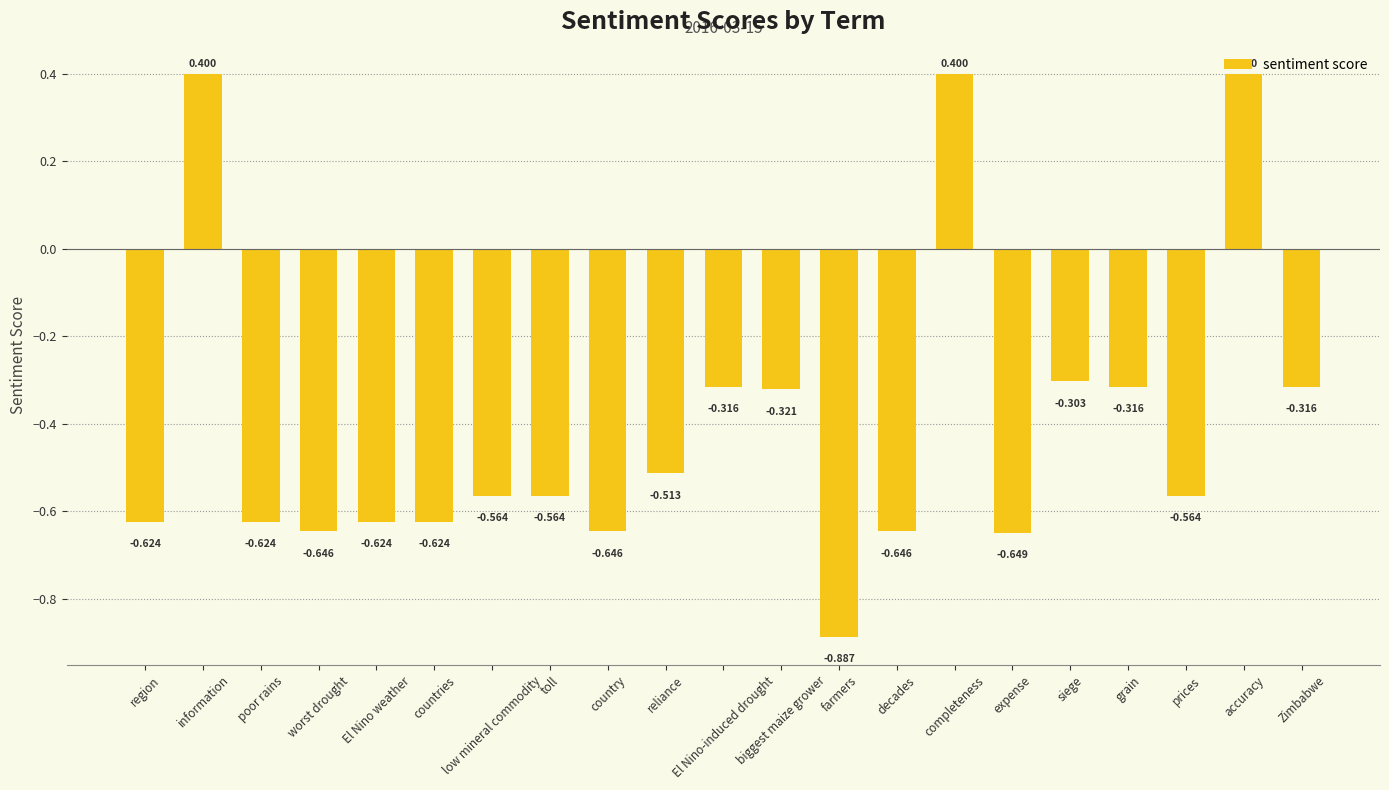

Are the bars grouped side by side (vs. stacked)?

No